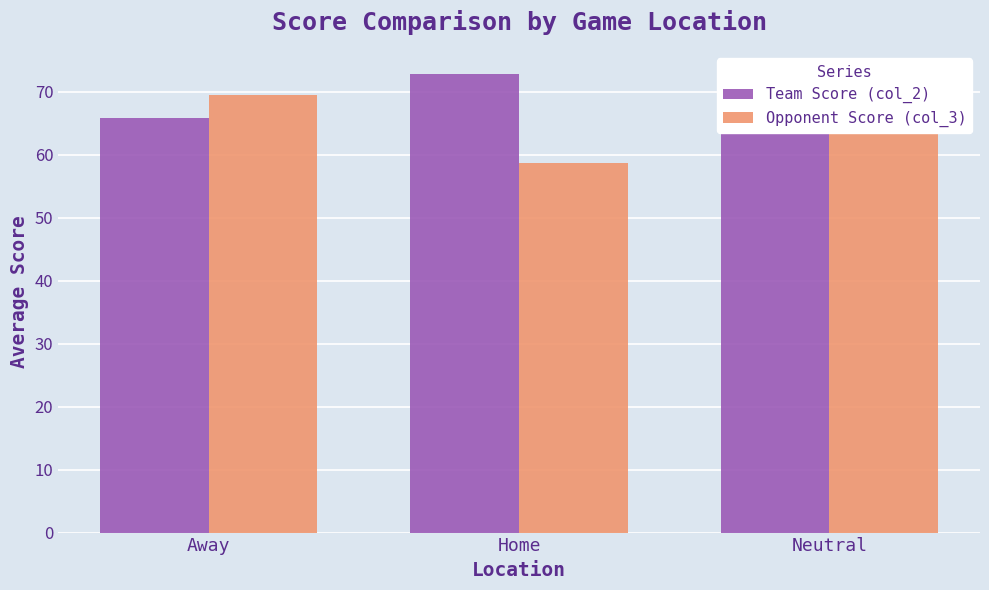

Which series has the largest range (max minus min)?

Opponent Score (col_3)